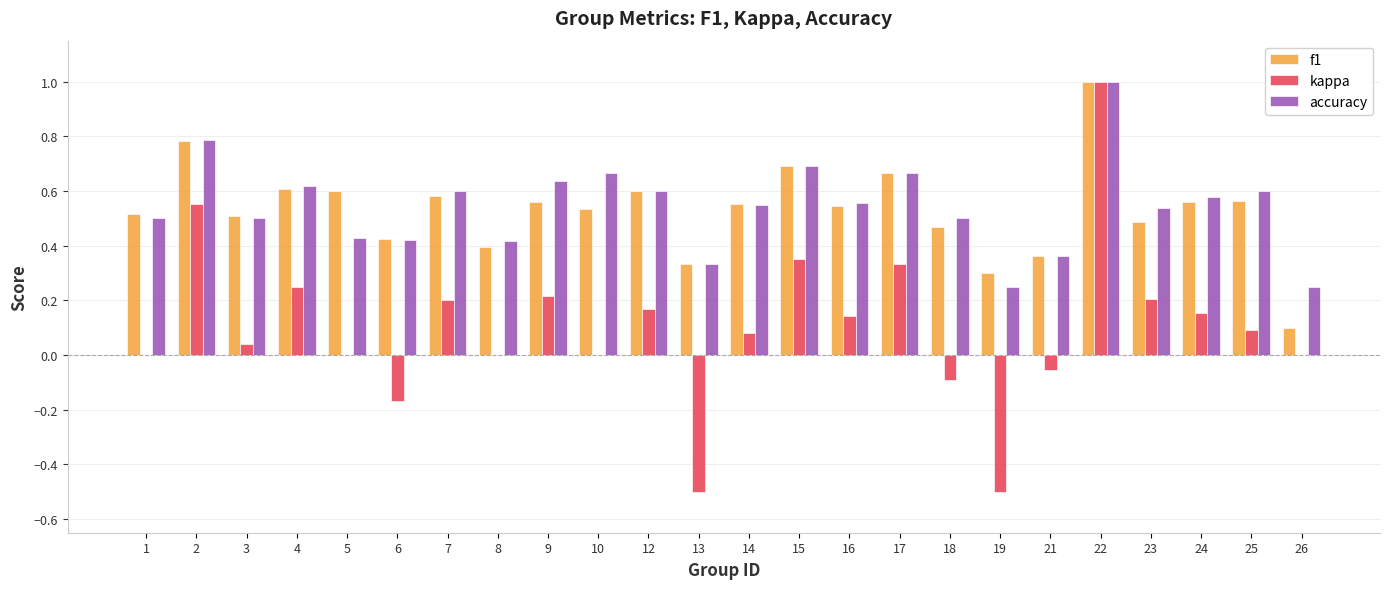

The kappa series shows 0.2 at 7. True or false?

True